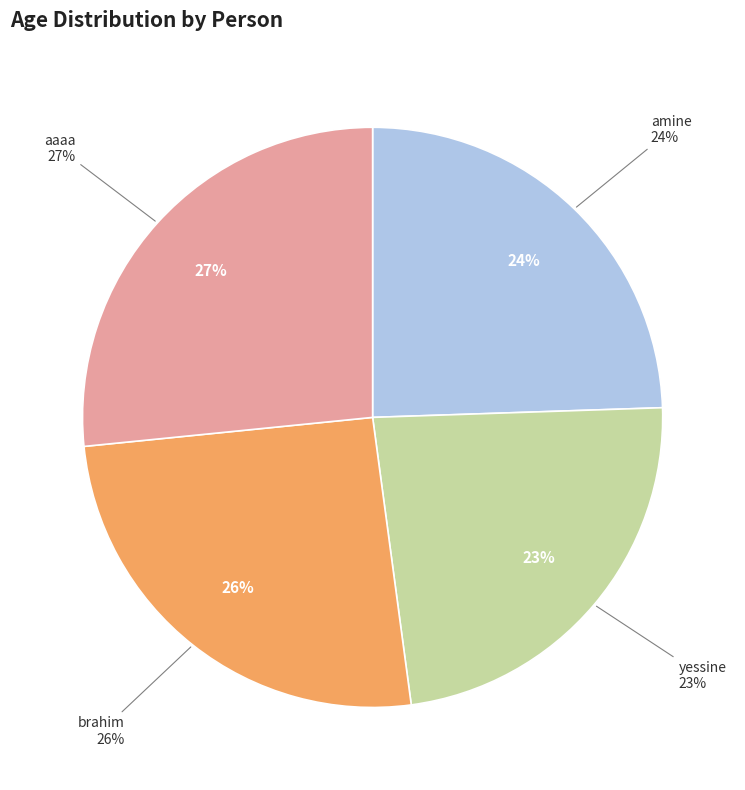

True or false: brahim khezami
(mecatronics engineer) accounts for 35% of the total.

False